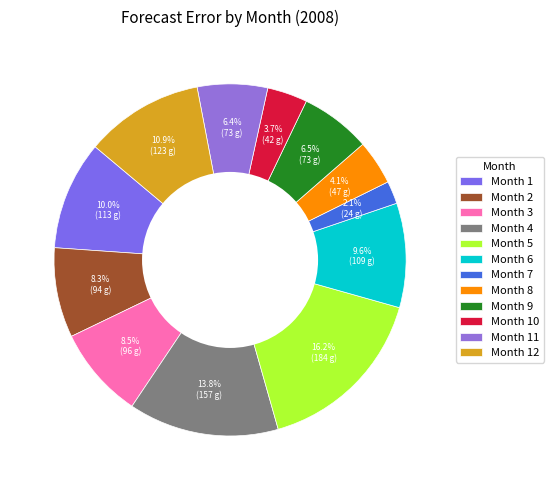

Count the number of slices in the pie.

12